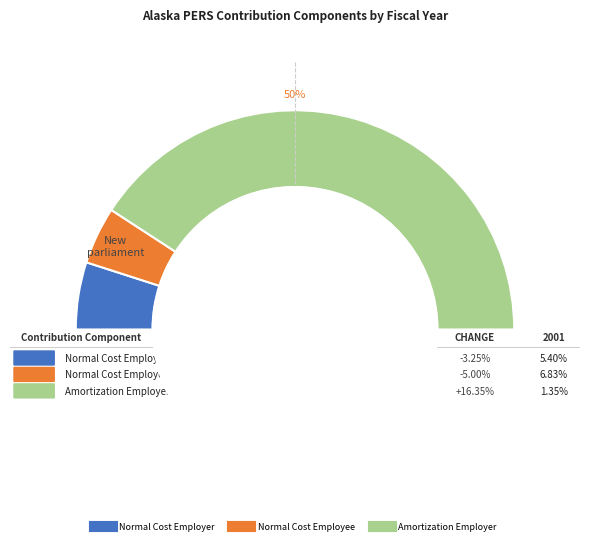

Do 2014 and 2008 together represent more than half of the pie?

No